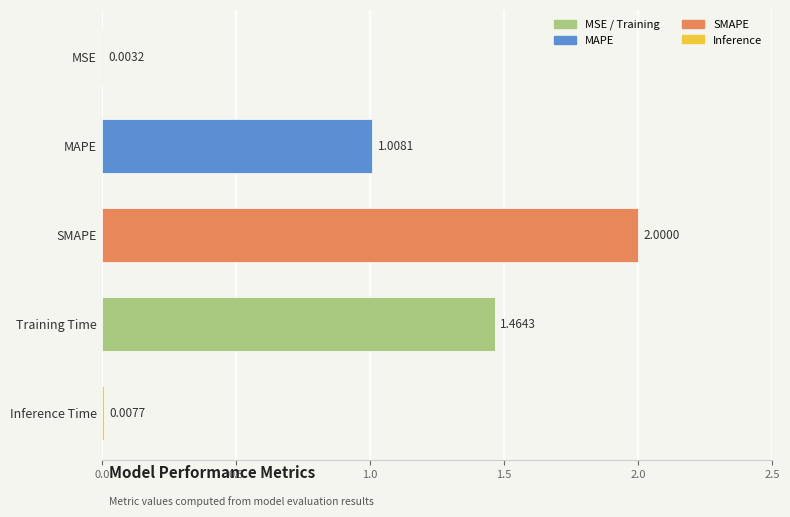

How many values exceed 1?

3